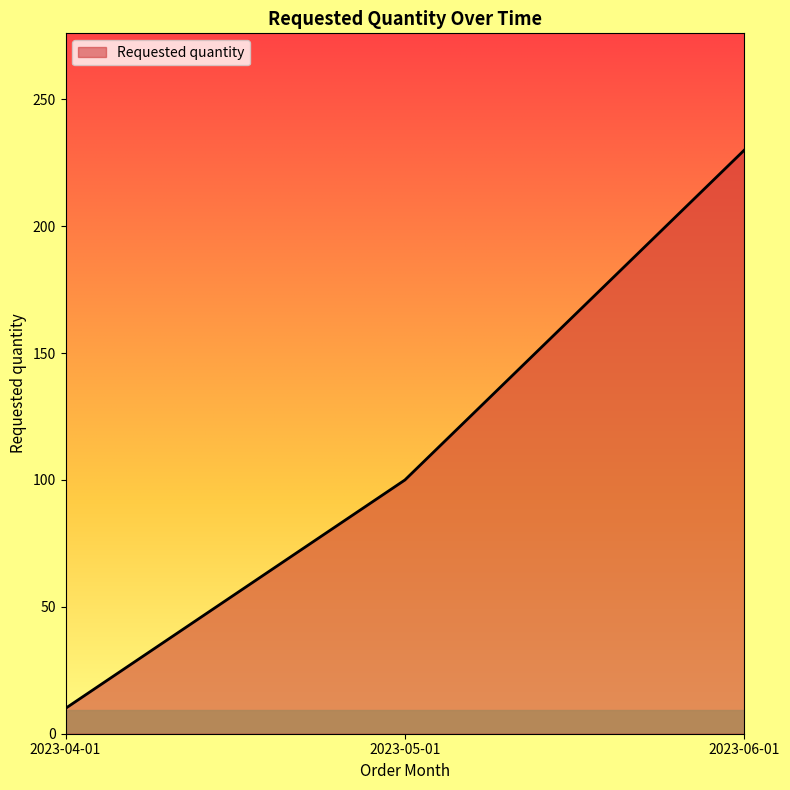

Rank the categories by value from lowest to highest.

2023-04-01, 2023-05-01, 2023-06-01